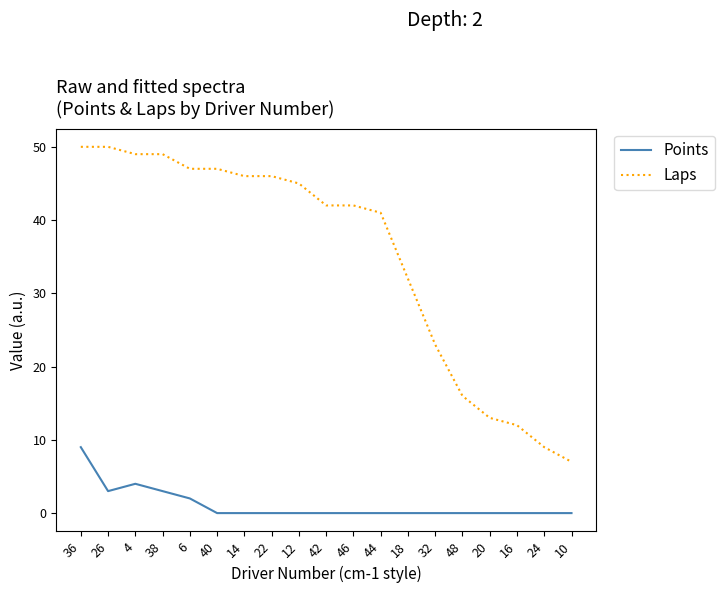

Rank the series at 44 from highest to lowest value.

Laps, Points